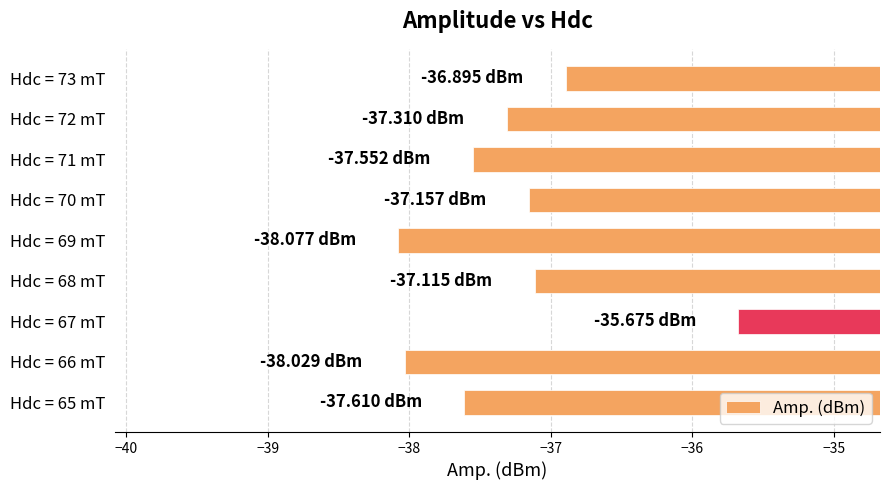

How many series are shown in this chart?

1